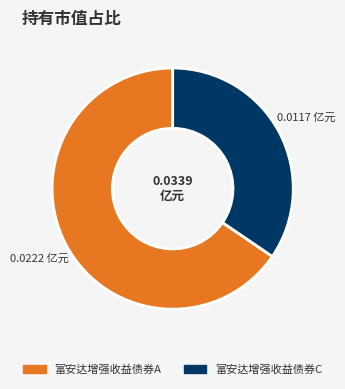

Is there any slice that represents more than half of the pie?

Yes